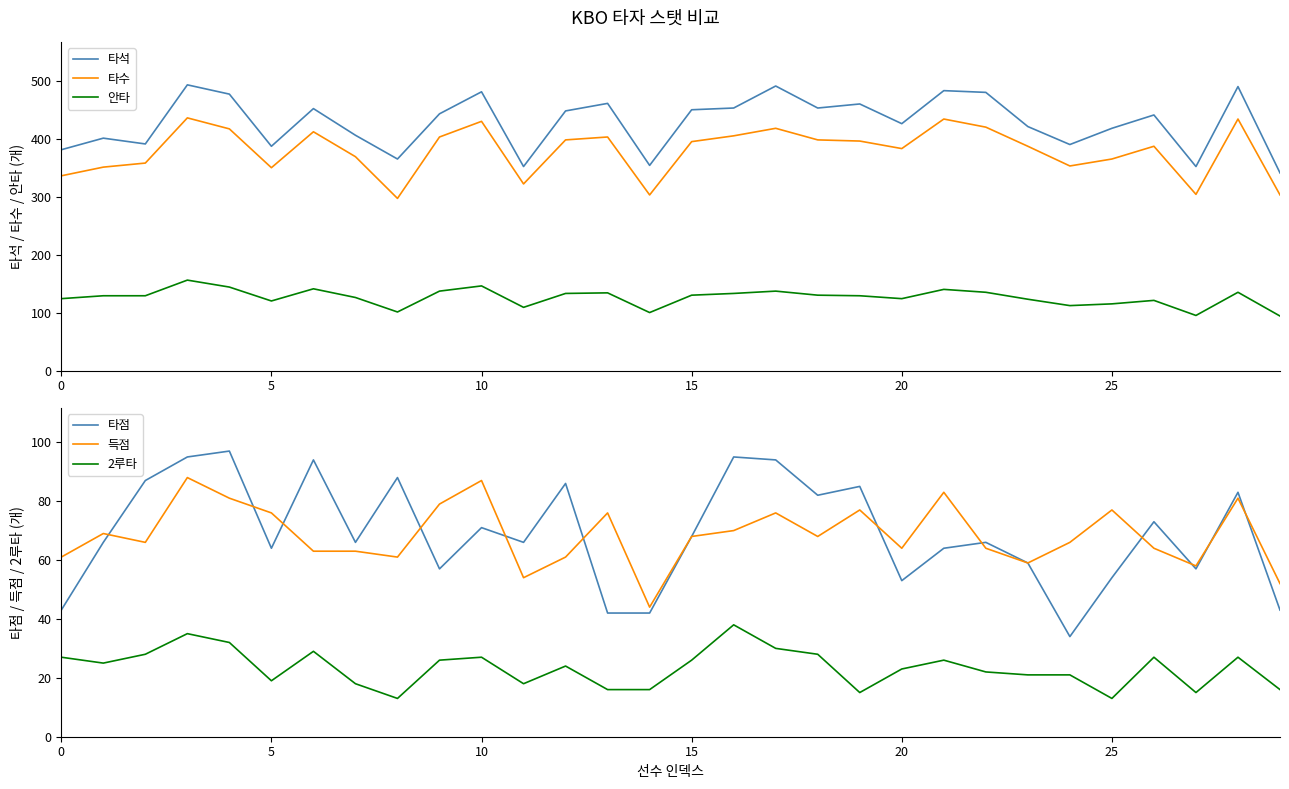

The value of 타석 at 5 is 591. True or false?

False